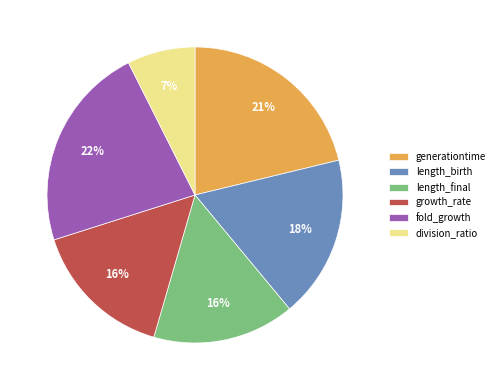

To the nearest percent, what portion does generationtime represent?

21%